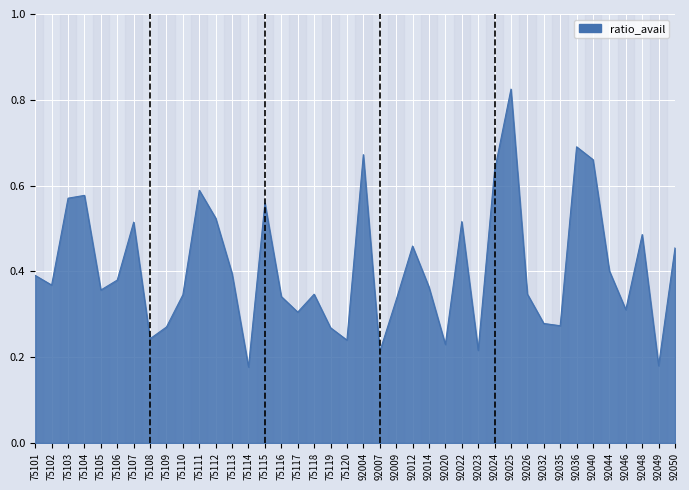

How many lines are shown in the chart?

1